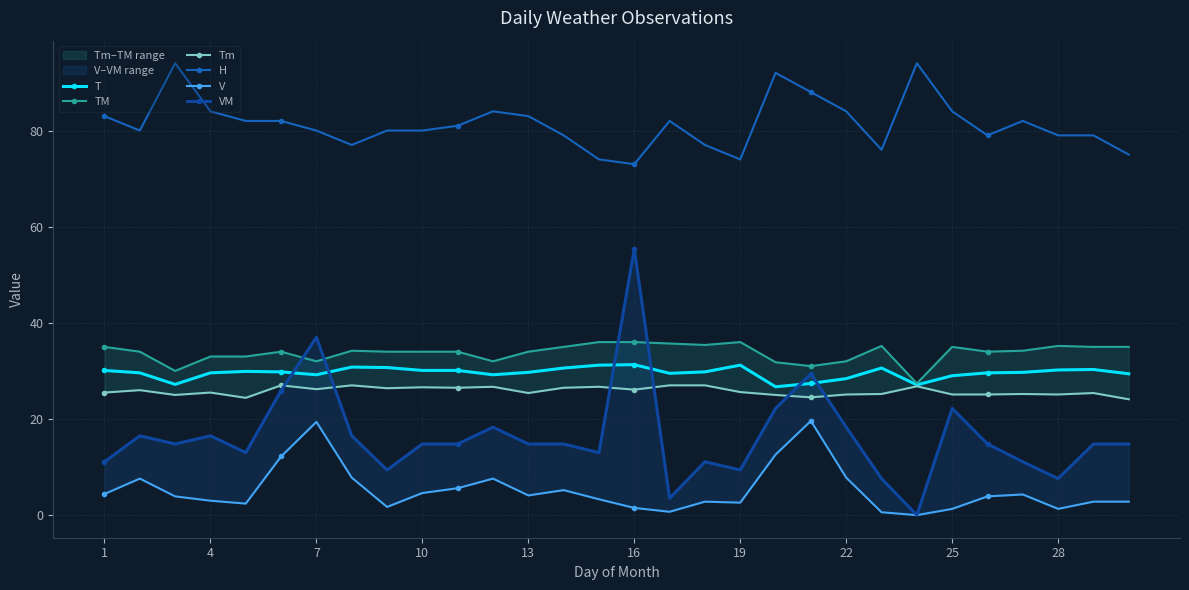

True or false: H and T intersect in this chart.

False